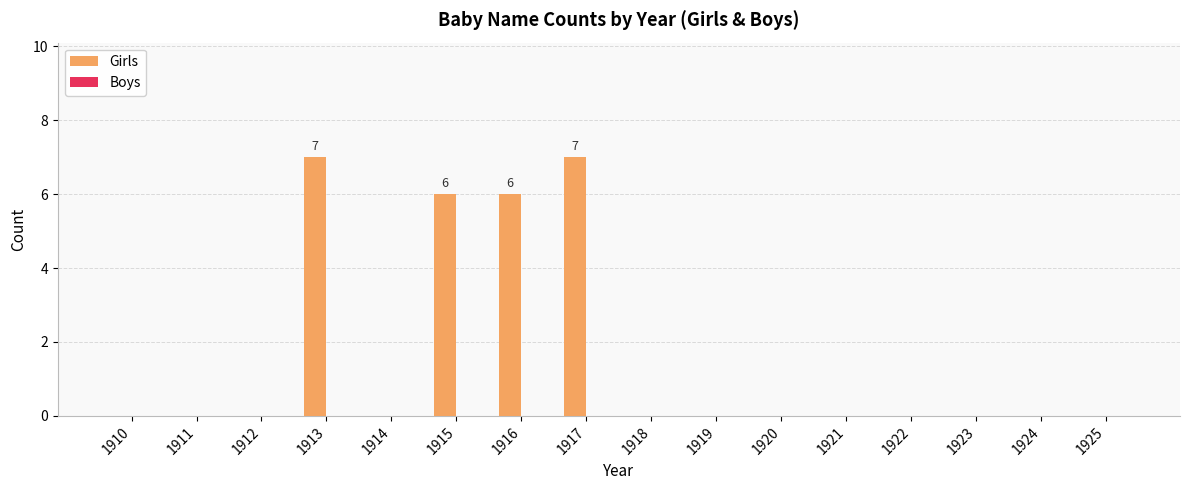

What is the sum of all values?

26